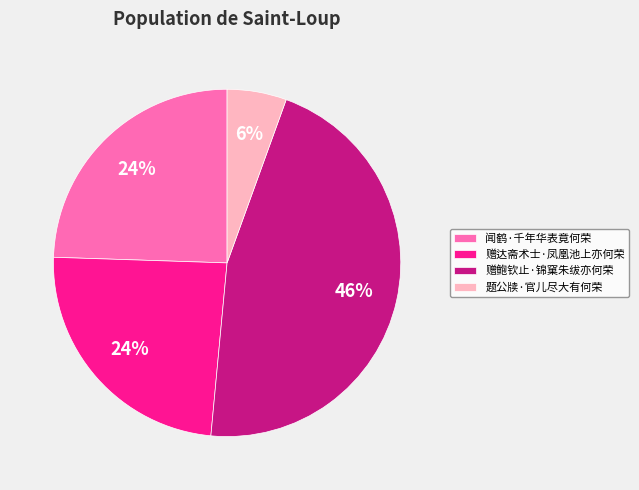

What is the ratio of the value at 赠鲍钦止·锦窠朱绂亦何荣 to the value at 赠达斋术士·凤凰池上亦何荣?

1.9